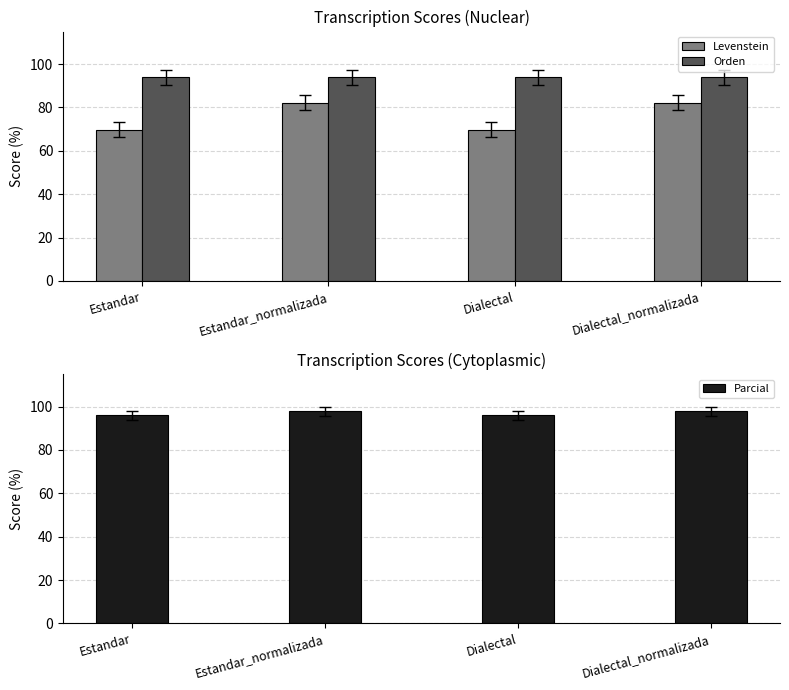

At which category is the sum across all series the highest?

Estandar_normalizada